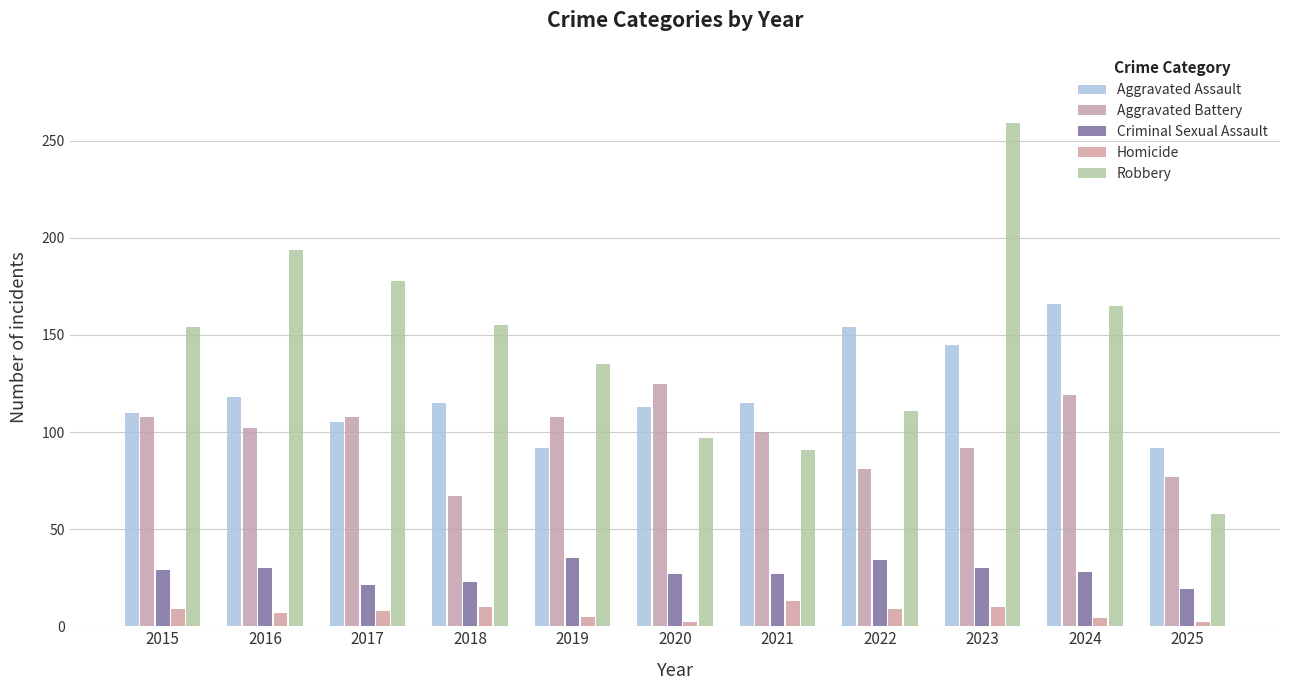

What are all the series names shown in the legend?

Aggravated Assault, Aggravated Battery, Criminal Sexual Assault, Homicide, Robbery